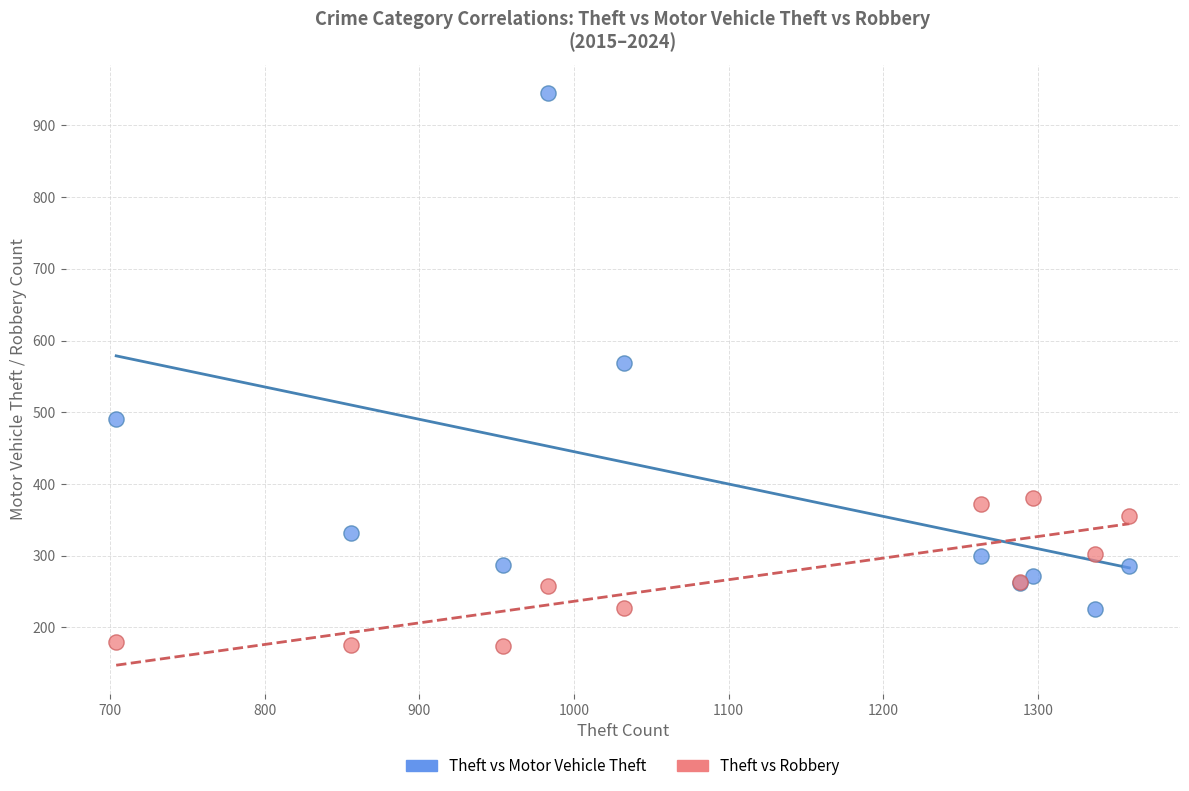

Across all series, what Y value is closest to 559?

569